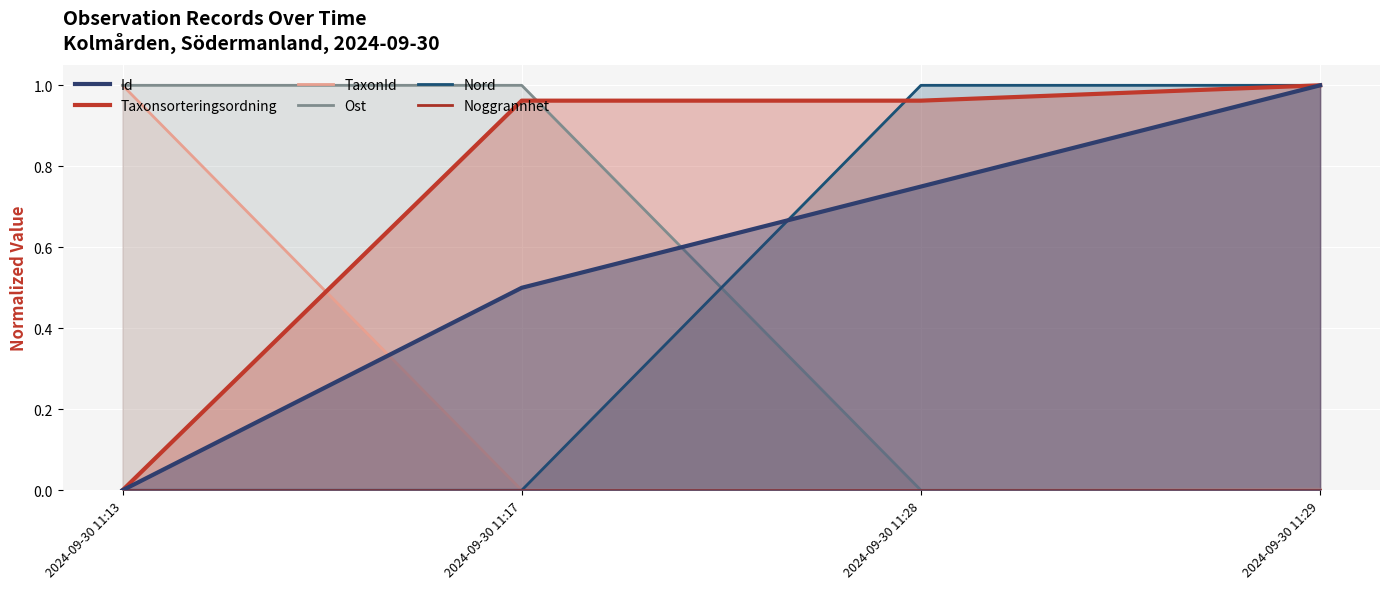

Is the value of Ost at 2024-09-30 11:28 greater than the value of Nord at 2024-09-30 11:17?

No